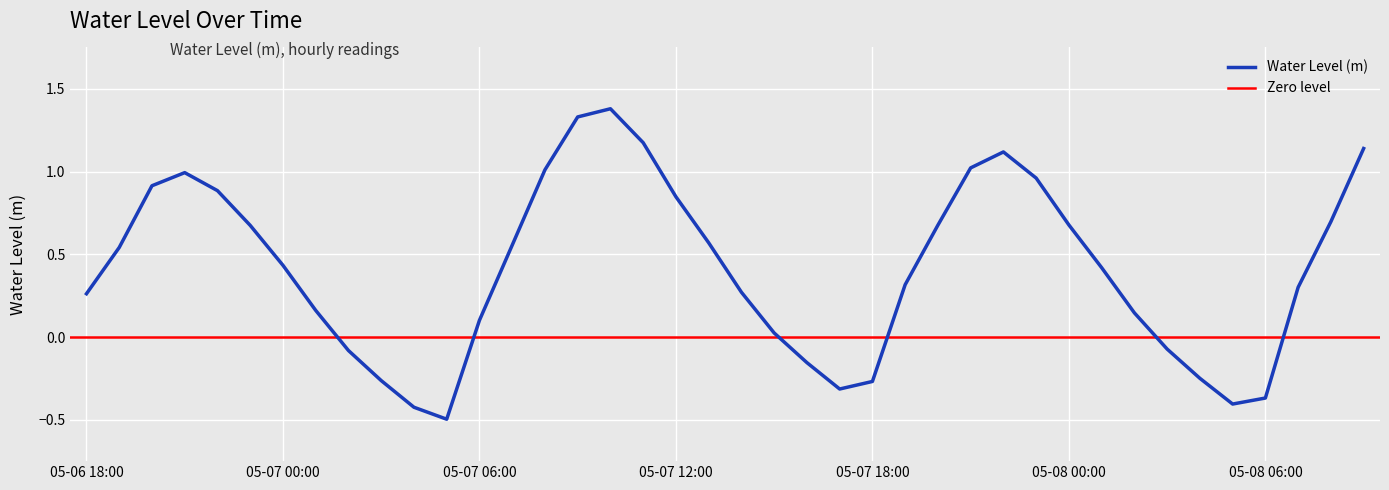

What is the minimum value shown in the chart?

-0.5